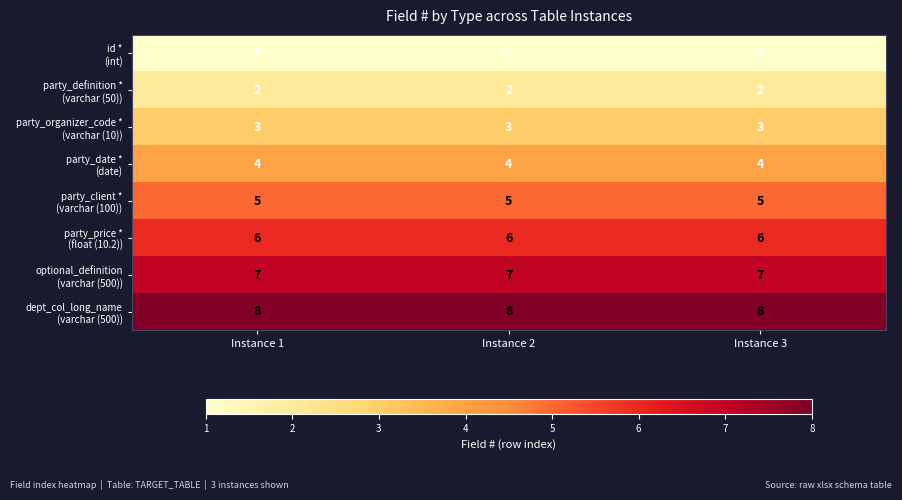

What is the difference between the highest and lowest values at Instance 3?

7